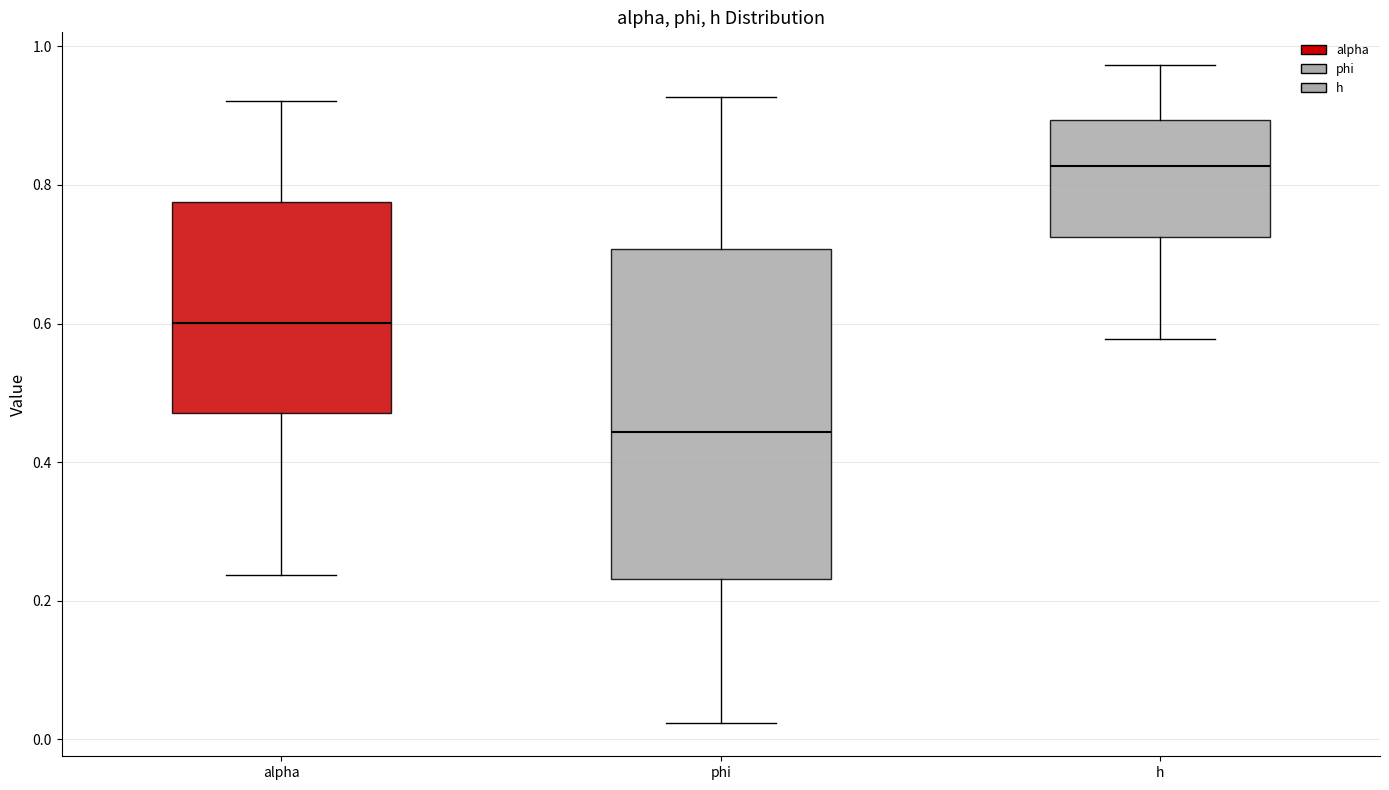

Reading left to right, transcribe this box plot: for each box, give where its median line is, the range the box spans, and where its two whiskers end, as read against the y-axis. The values are not printed on the chart, so give them approximately, as read against the axis.

alpha: median 0.60, box 0.48 to 0.78, whiskers 0.24 to 0.92
phi: median 0.44, box 0.24 to 0.70, whiskers 0.02 to 0.92
h: median 0.82, box 0.72 to 0.90, whiskers 0.58 to 0.98